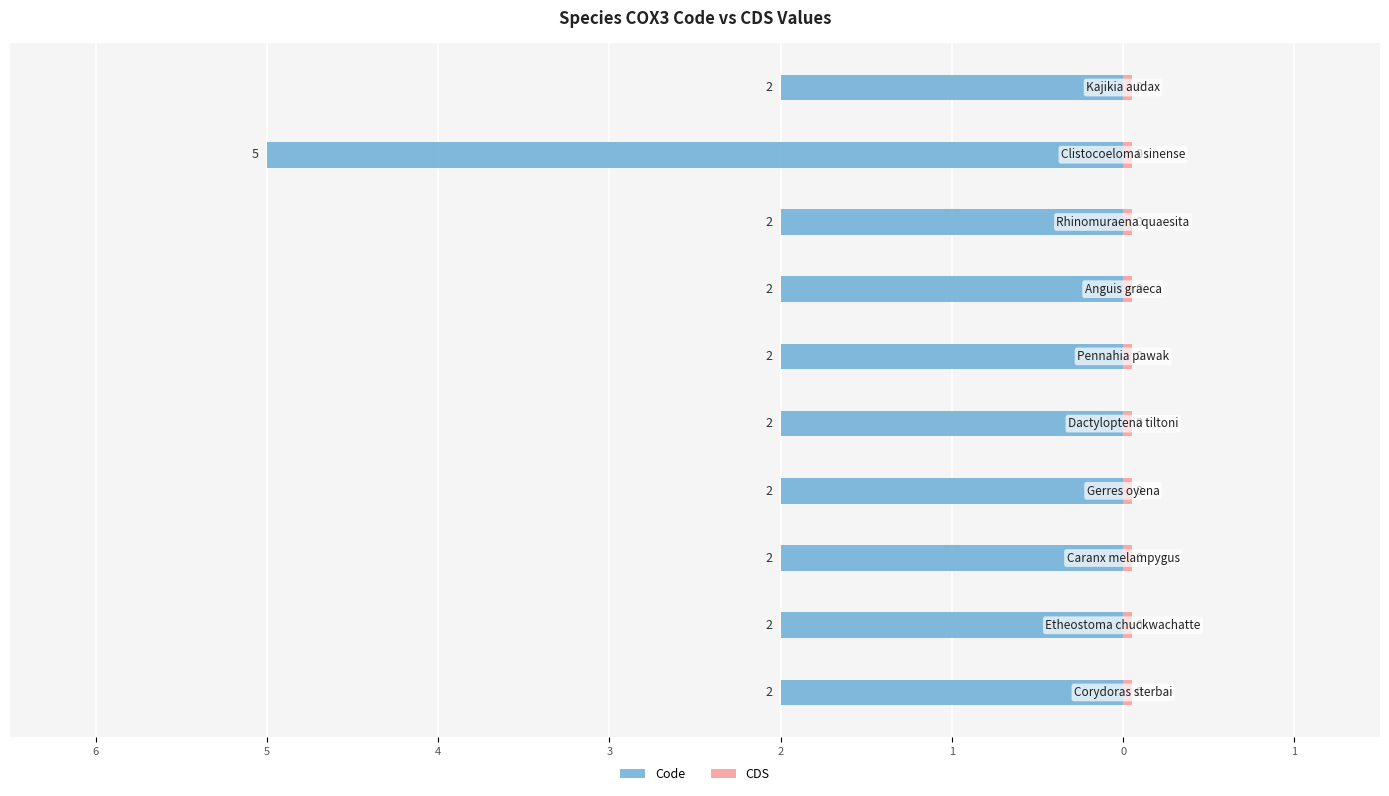

Which series has the largest range (max minus min)?

Code